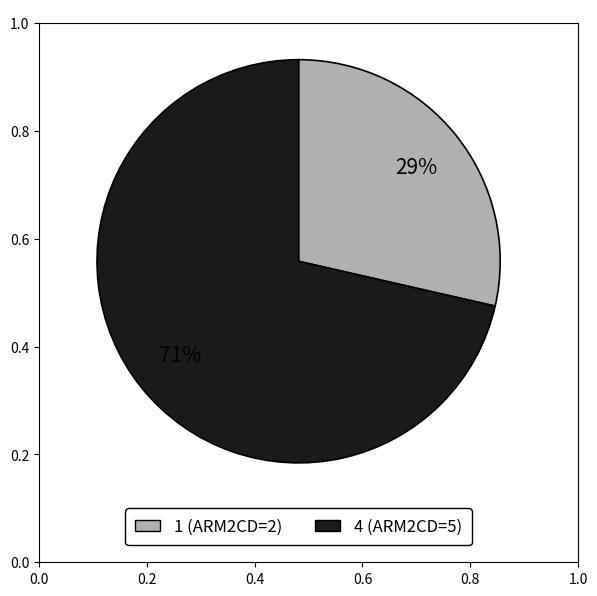

Count the number of slices in the pie.

2